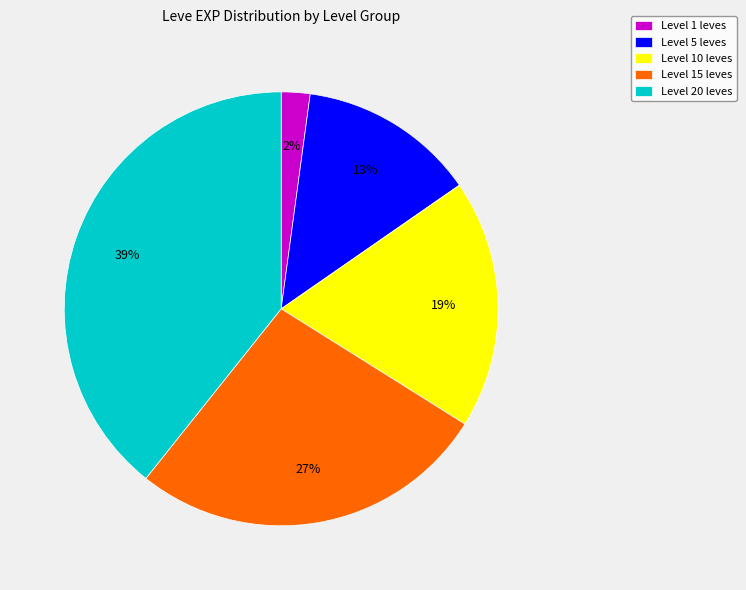

Does any single category account for the majority?

No